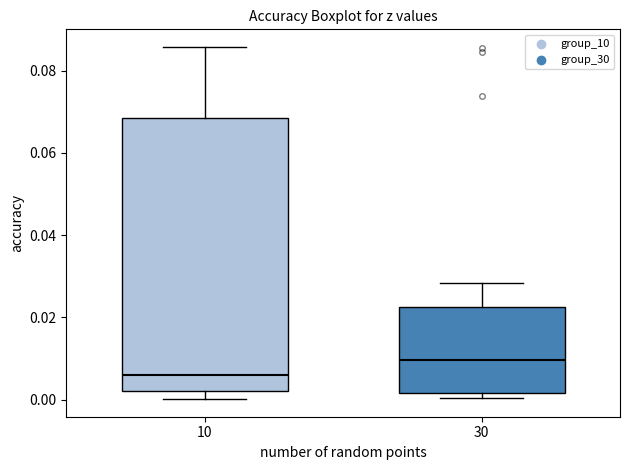

Where does the upper whisker of the box at x = 10 end on the y-axis? The values are not printed on the chart, so give them approximately, as read against the axis.

0.086